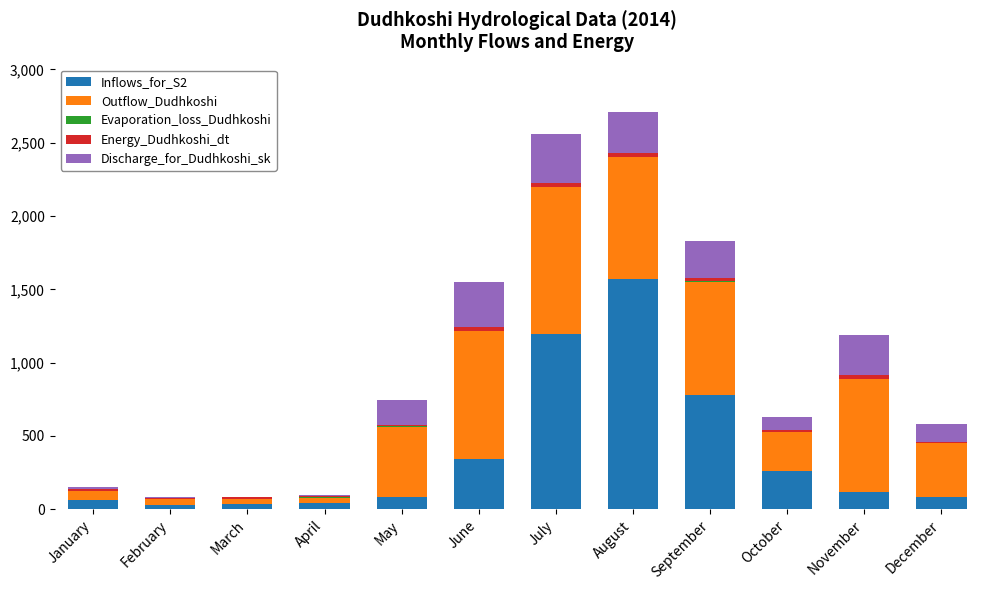

What is the sum of all Inflows_for_S2 values?

4615.7